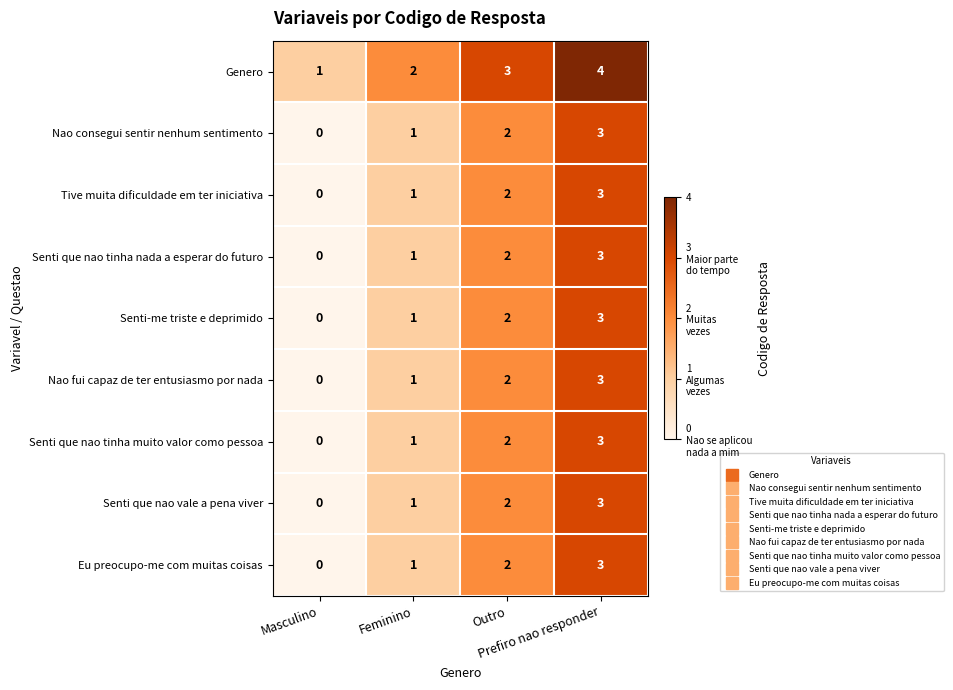

What is the spread (max minus min) of values at Feminino?

1